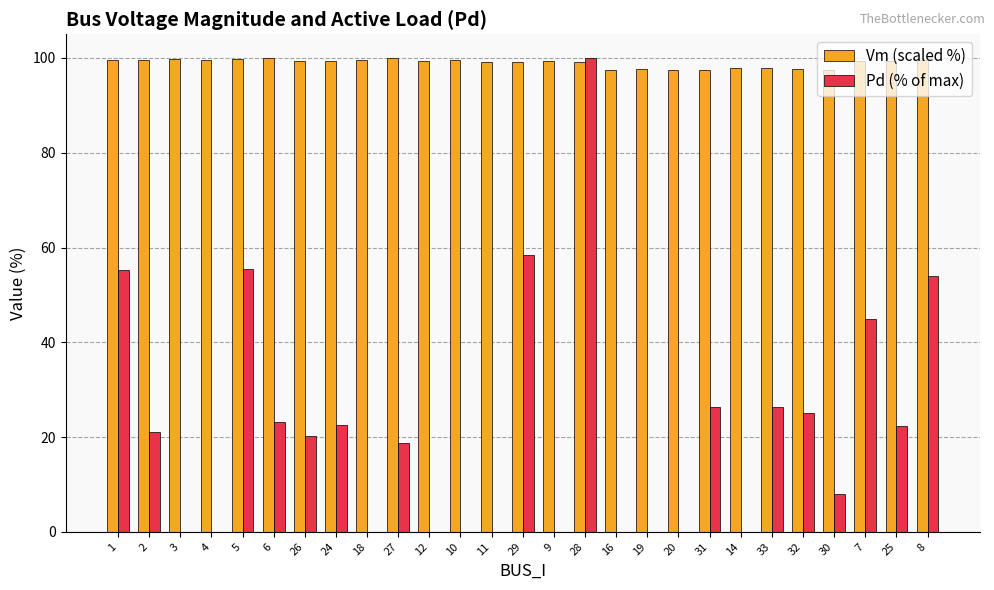

What is the sum of the Pd (% of max) values at 31 and 20?

26.3